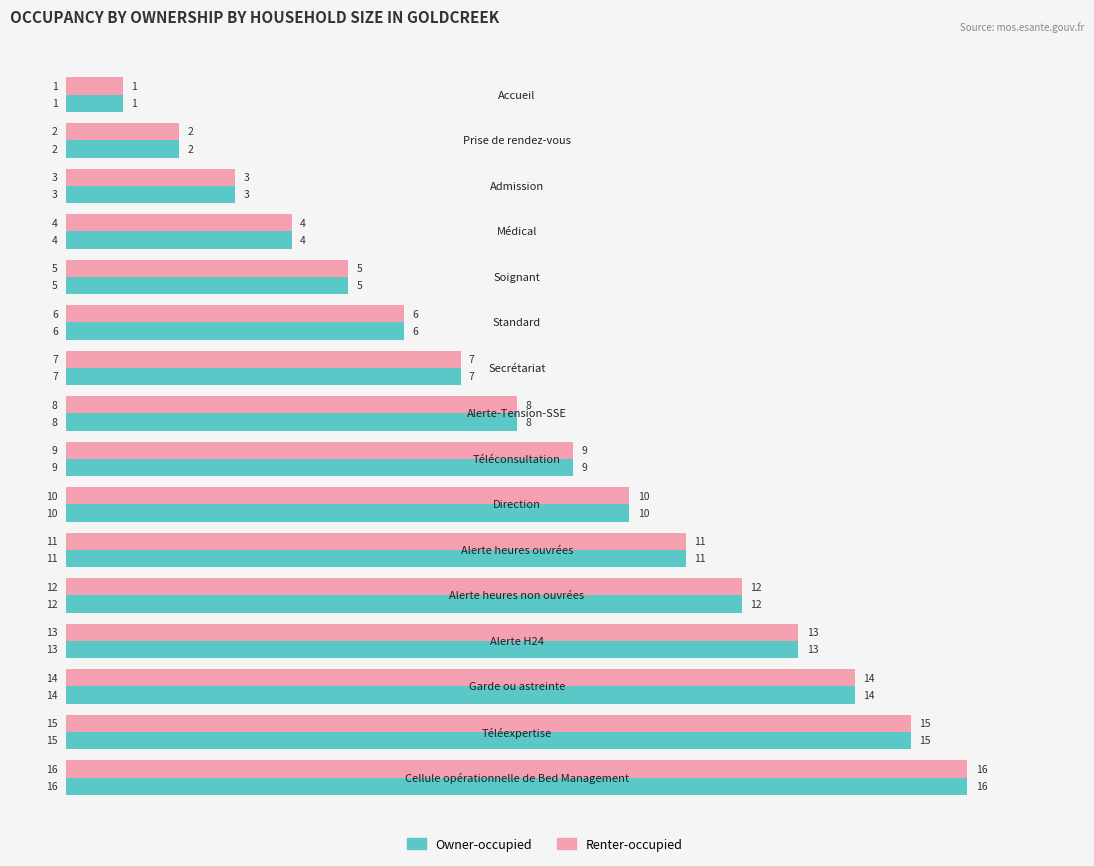

What is the maximum value shown in the chart?

16